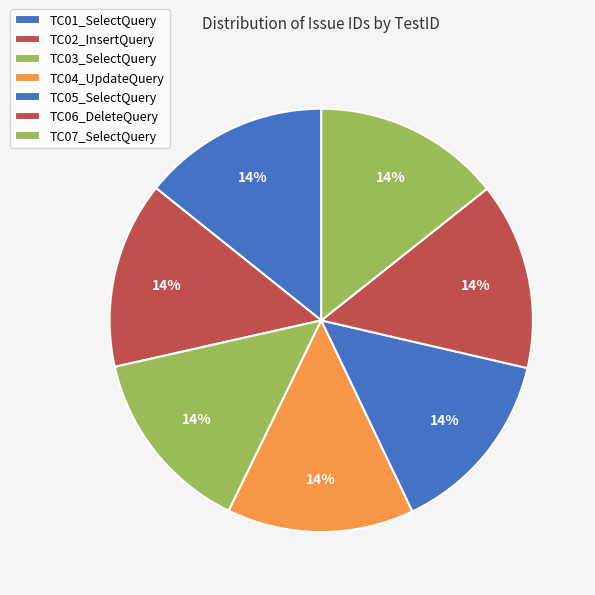

Between TC07_SelectQuery and TC05_SelectQuery, which is larger?

TC07_SelectQuery